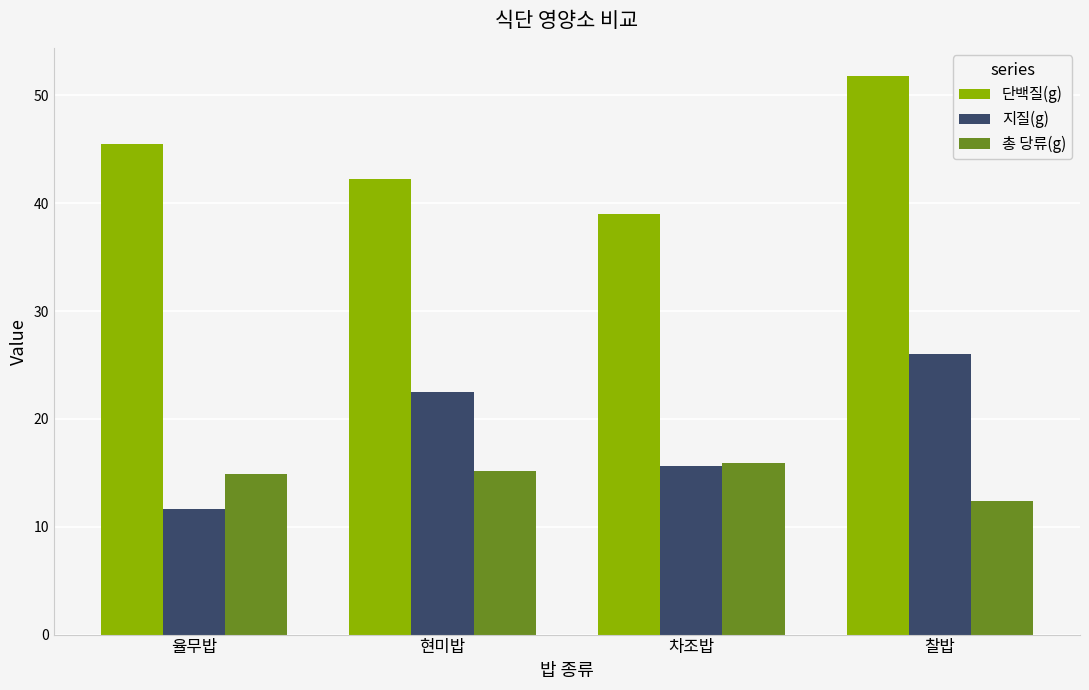

Reading left to right, what are all the values shown in this chart?

단백질(g): 율무밥=45.5	현미밥=42.2	차조밥=39.0	찰밥=51.8
지질(g): 율무밥=11.7	현미밥=22.5	차조밥=15.6	찰밥=26.0
총 당류(g): 율무밥=14.9	현미밥=15.2	차조밥=15.9	찰밥=12.4